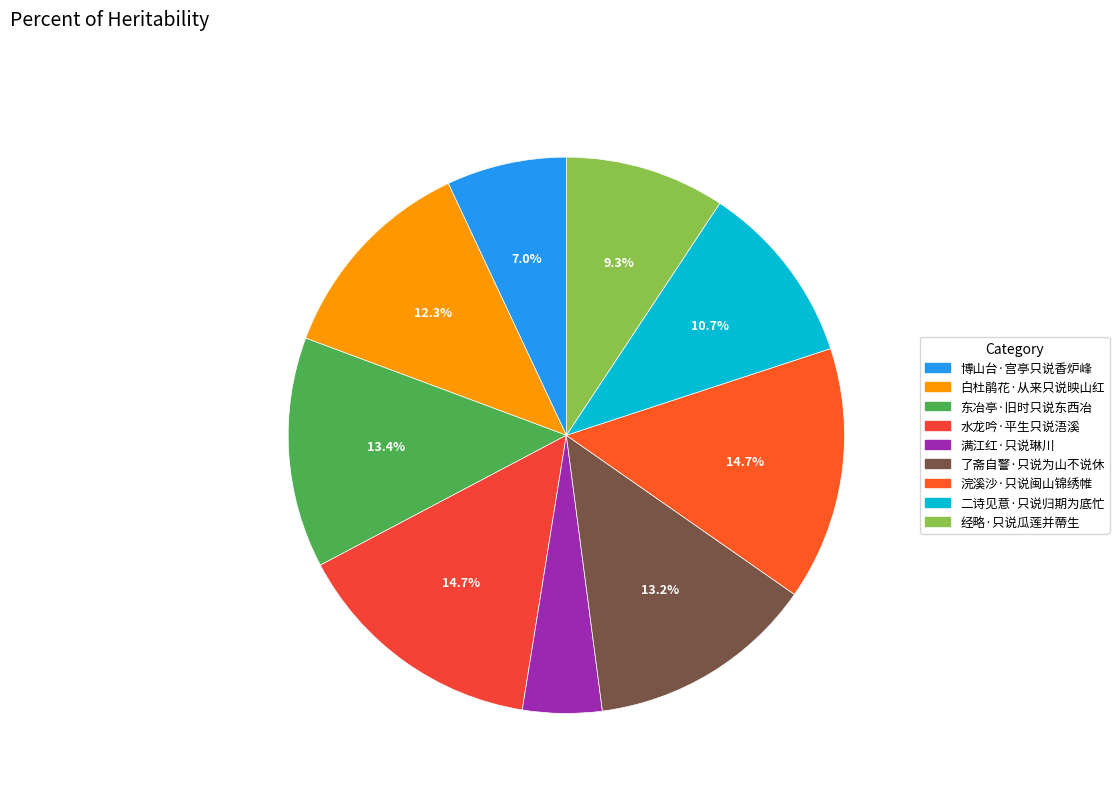

What percentage is NOT represented by 经略·只说瓜莲并蔕生?

90.7%